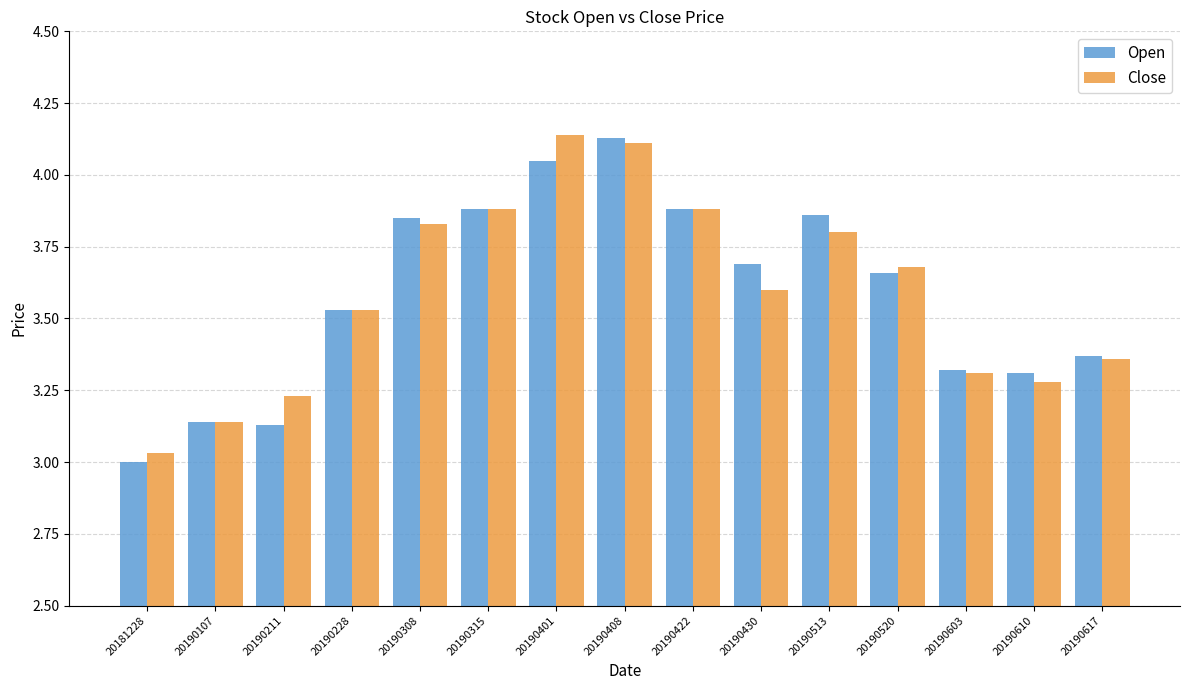

At which label does Open reach its minimum?

20181228